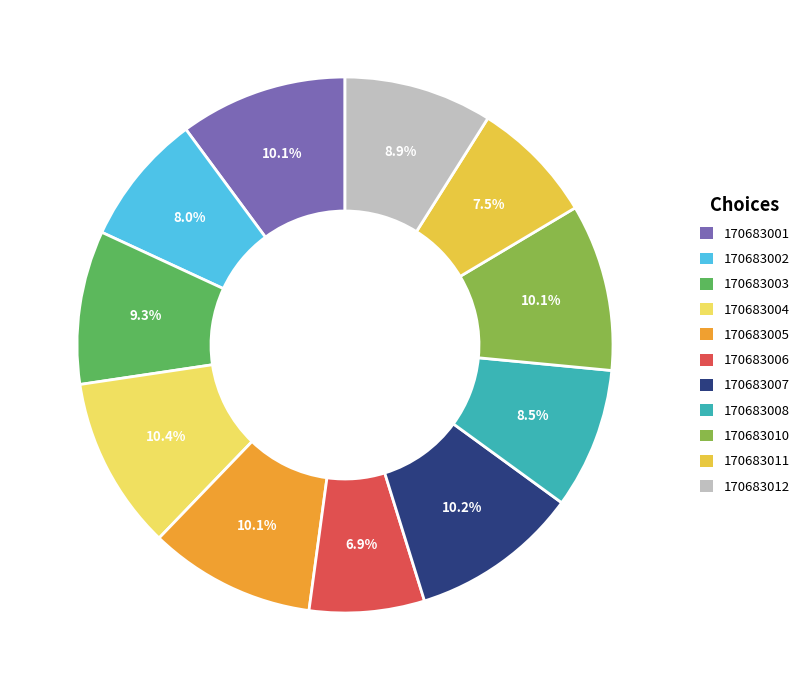

Between 170683001 and 170683012, which is larger?

170683001